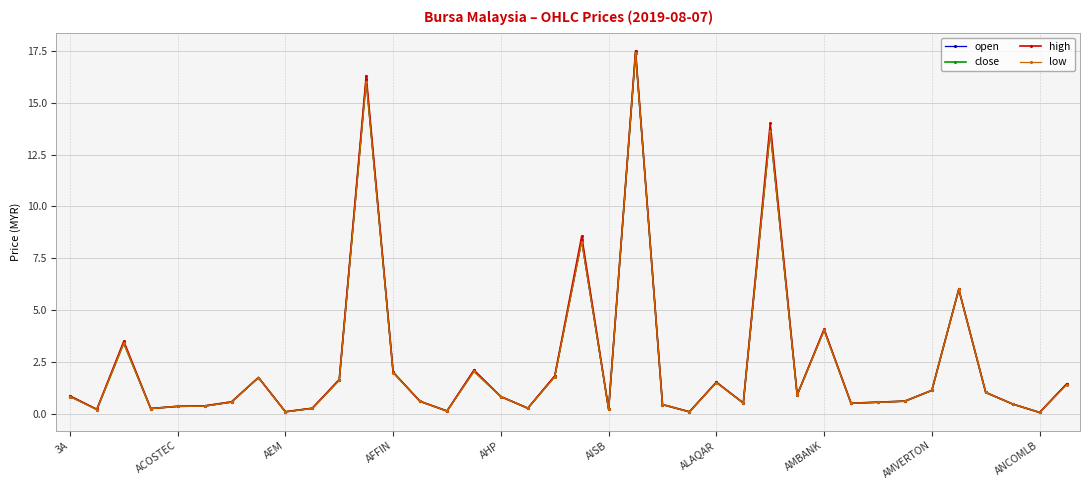

What is the value of the low point at the 34th from the left?

6.0